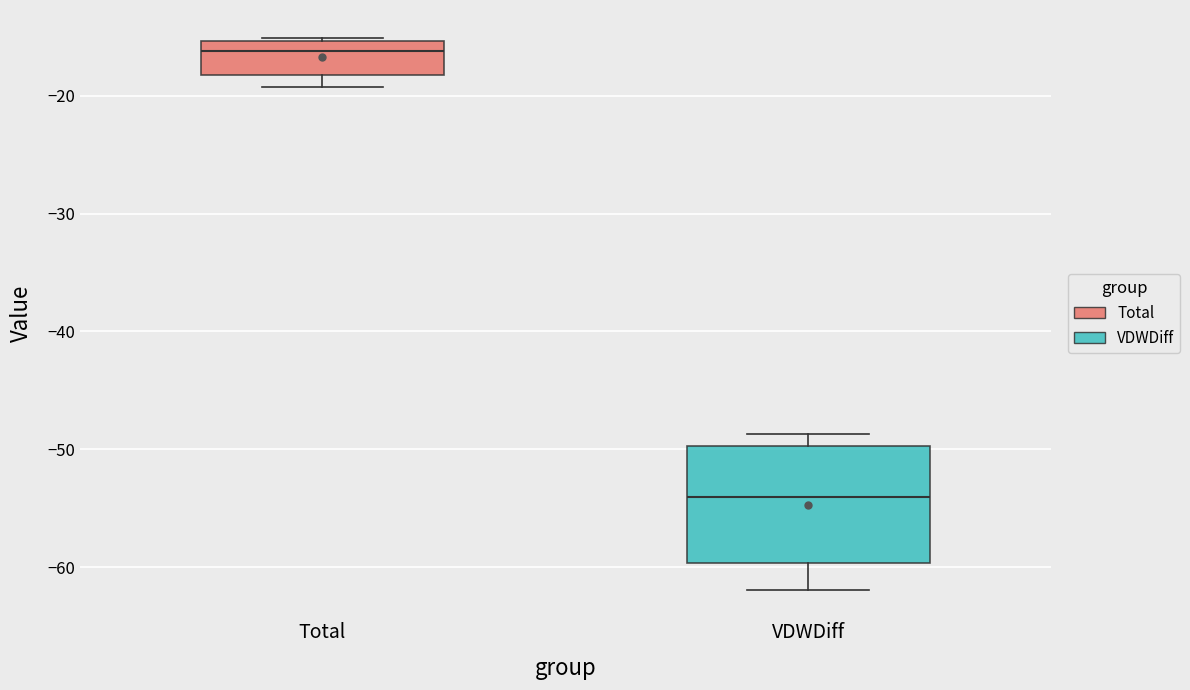

Where is the lower edge of the box for Total on the y-axis? The values are not printed on the chart, so give them approximately, as read against the axis.

-18